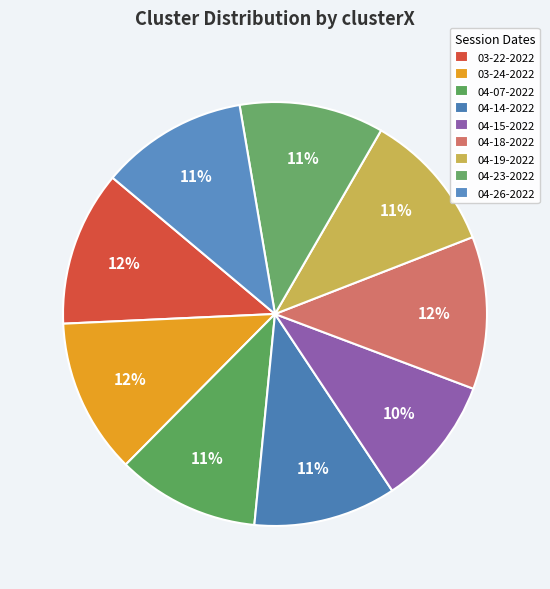

Which slice is the smallest?

04-15-2022